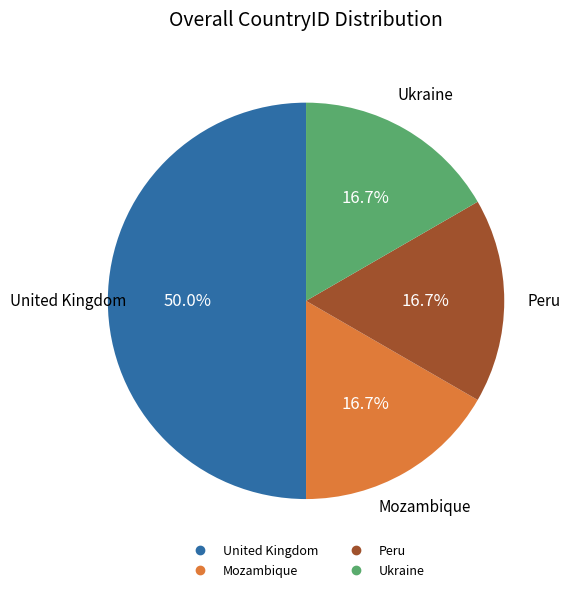

Count the number of slices in the pie.

4